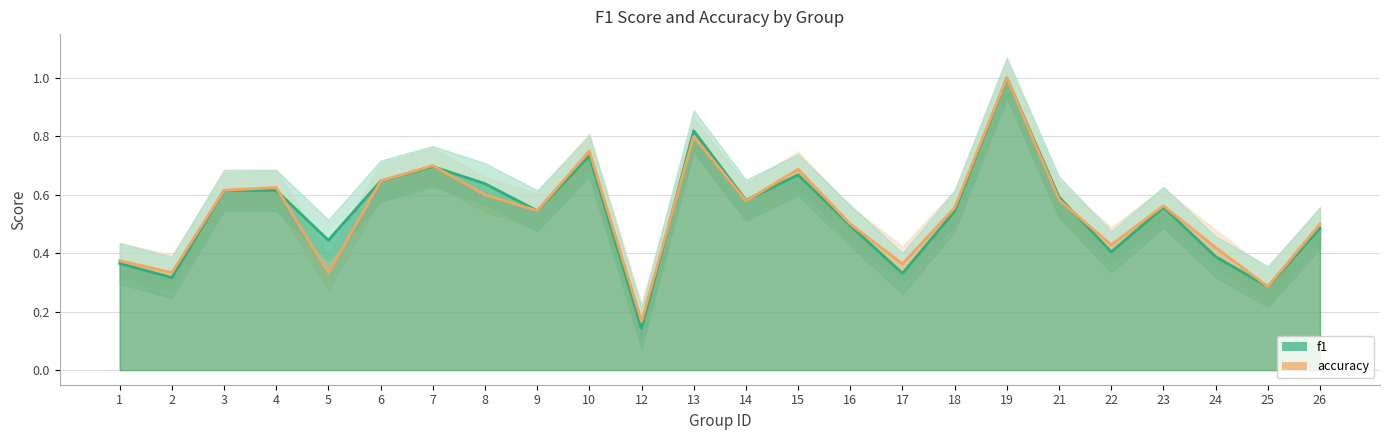

What is the total value across all series at 26?

1.0